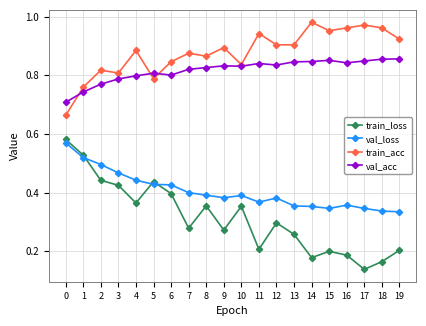

What are all the series names shown in the legend?

train_loss, val_loss, train_acc, val_acc